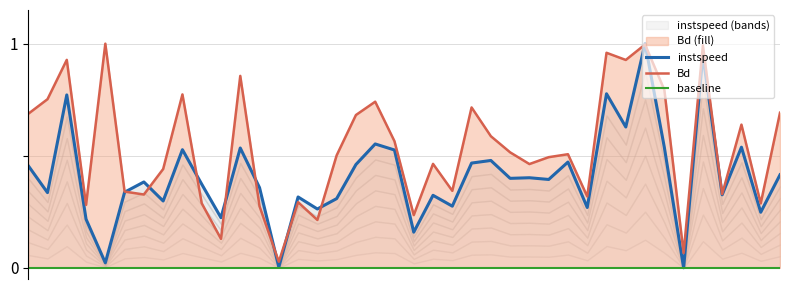

Between 855 and 1971, which is larger?

1971